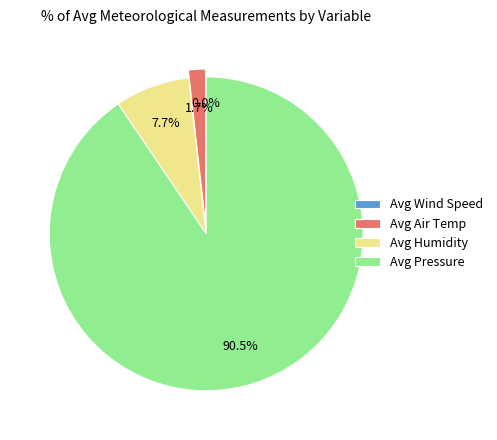

Combined, what portion of the pie is Avg Humidity and Avg Air Temp?

9.4%